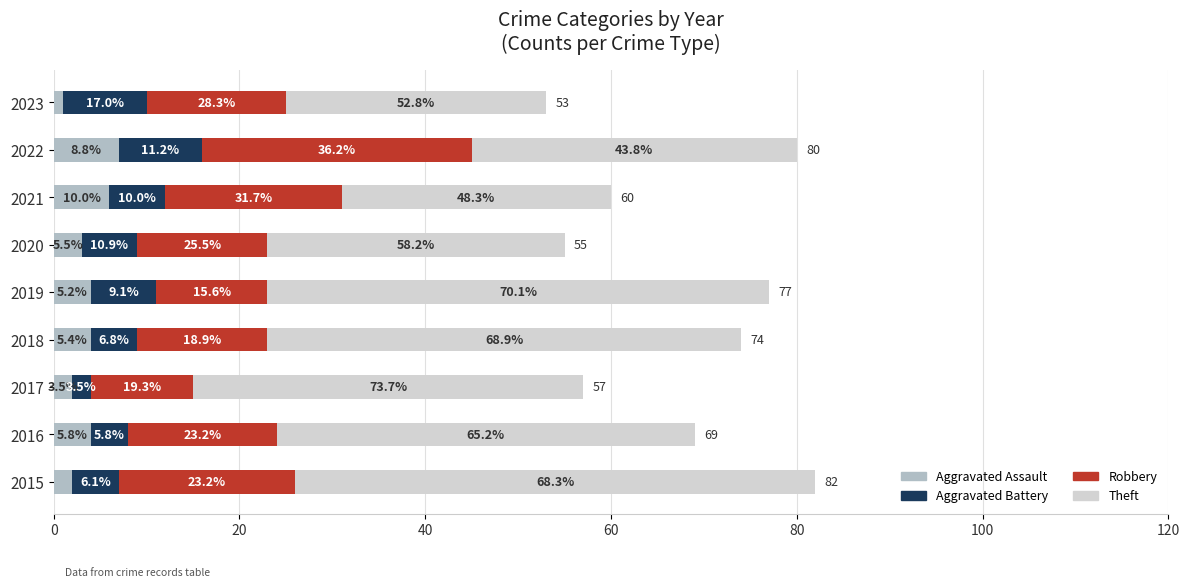

Which series has the largest range (max minus min)?

Theft